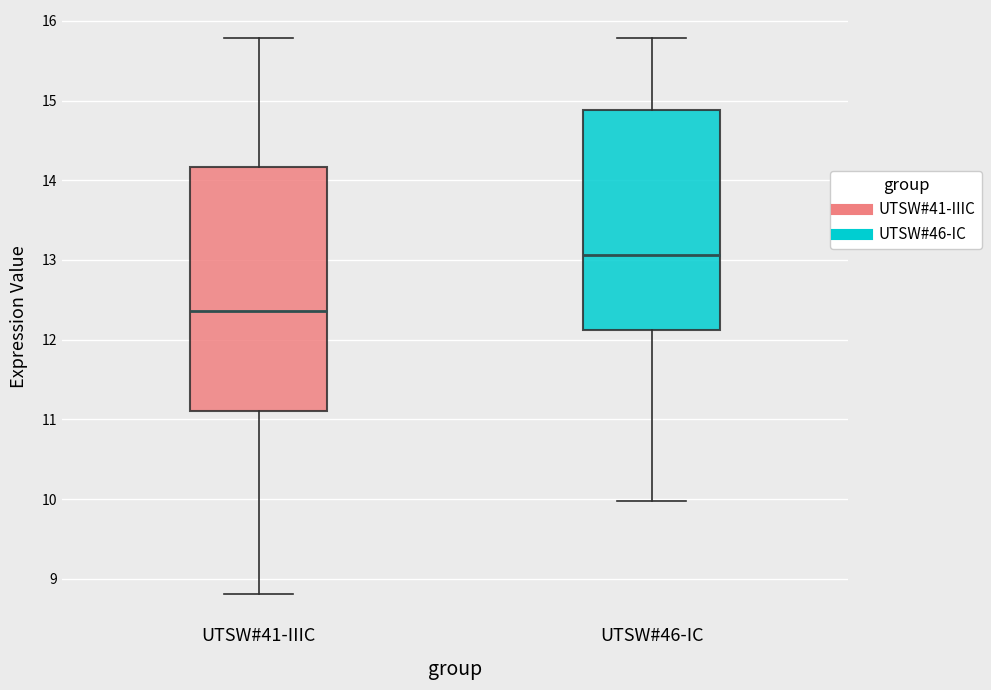

Which box's median line is the lowest?

UTSW#41-IIIC